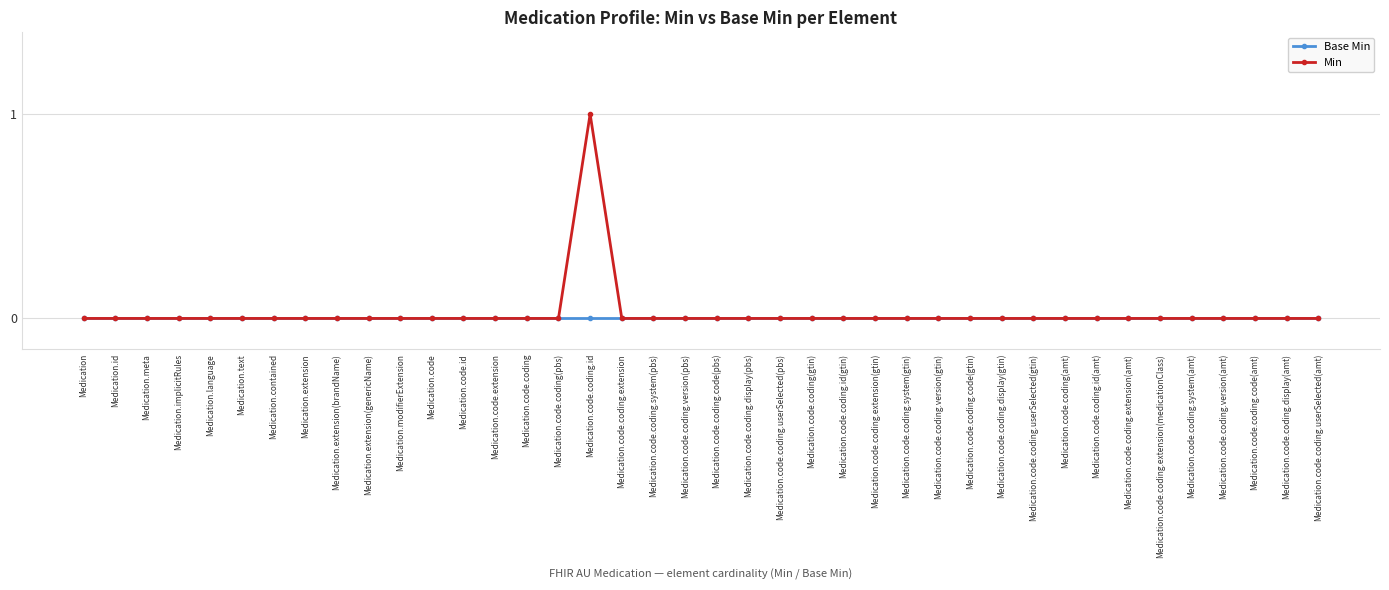

List the series in order of their peak value, lowest first.

Base Min, Min